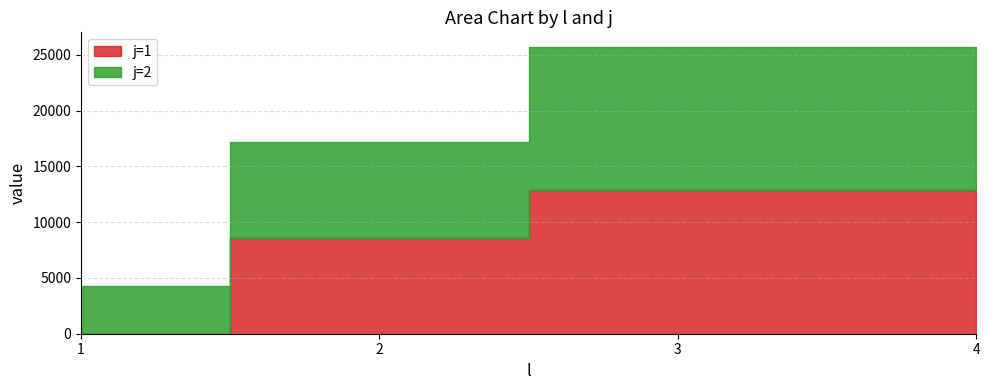

How many values in the j=2 series exceed 12859?

2